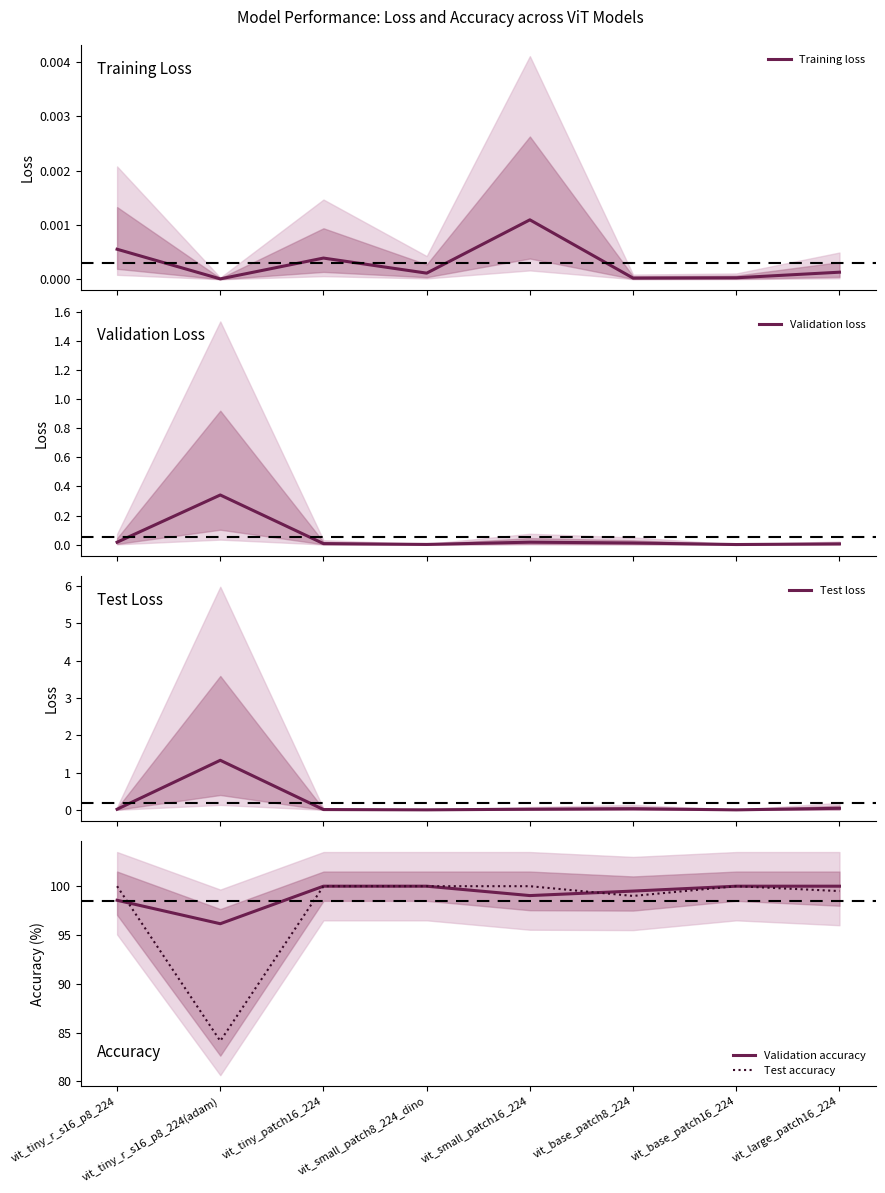

How many distinct data groups are displayed?

5